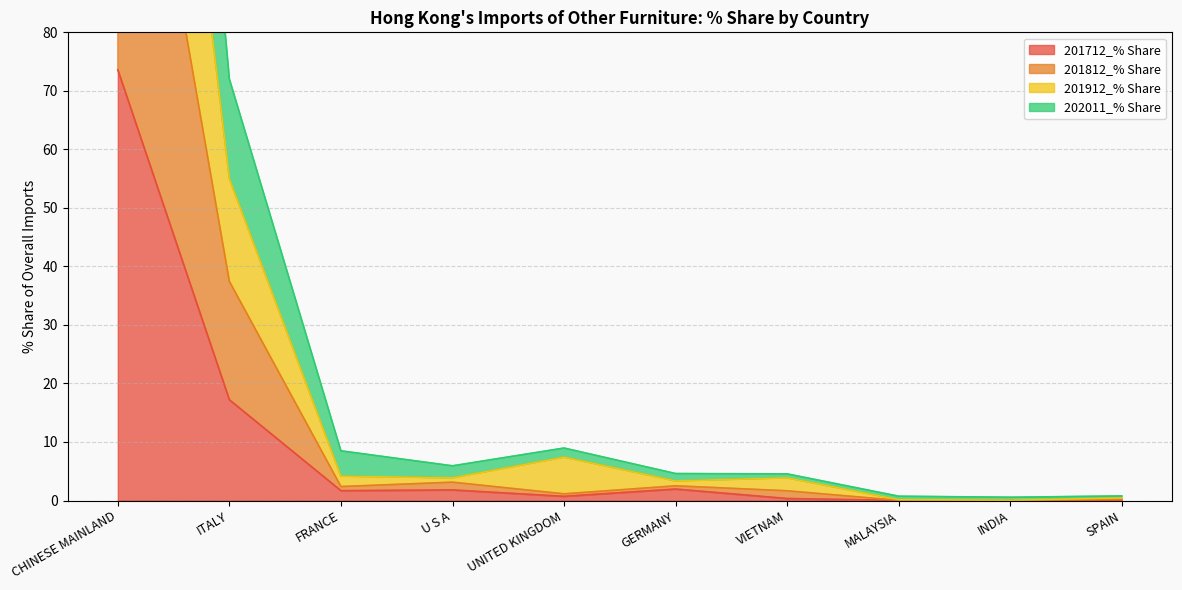

True or false: 201712_% Share and 202011_% Share intersect in this chart.

False